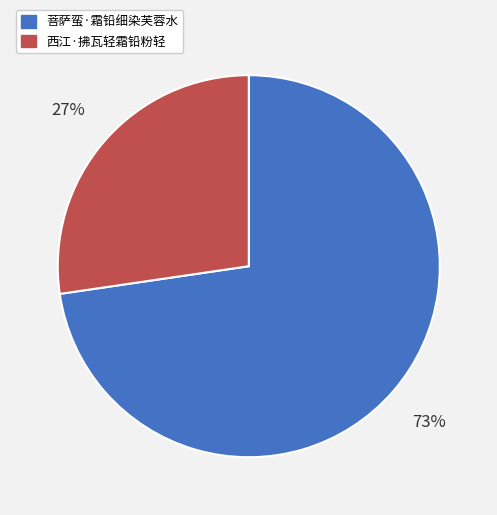

To the nearest percent, what is the average slice percentage?

50%